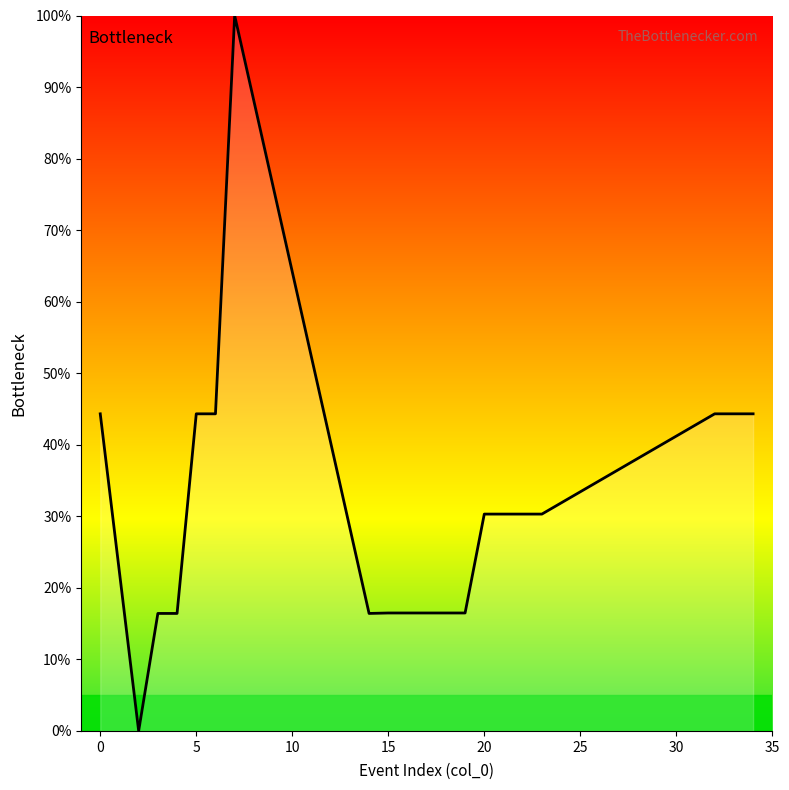

What is the difference between the maximum and minimum values?

100.0